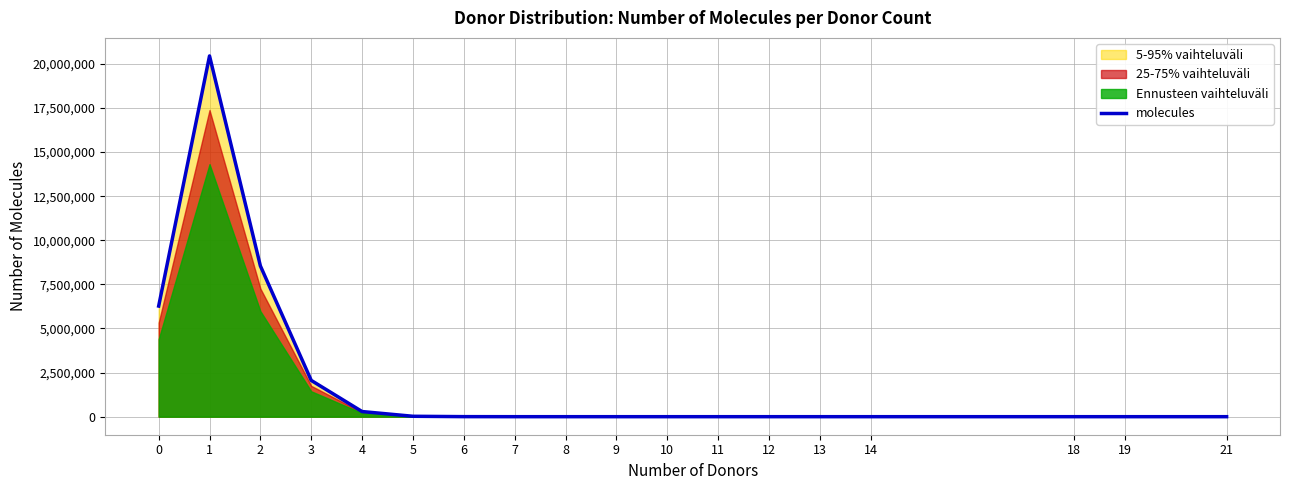

The value of molecules at 2 is 4583630. True or false?

False